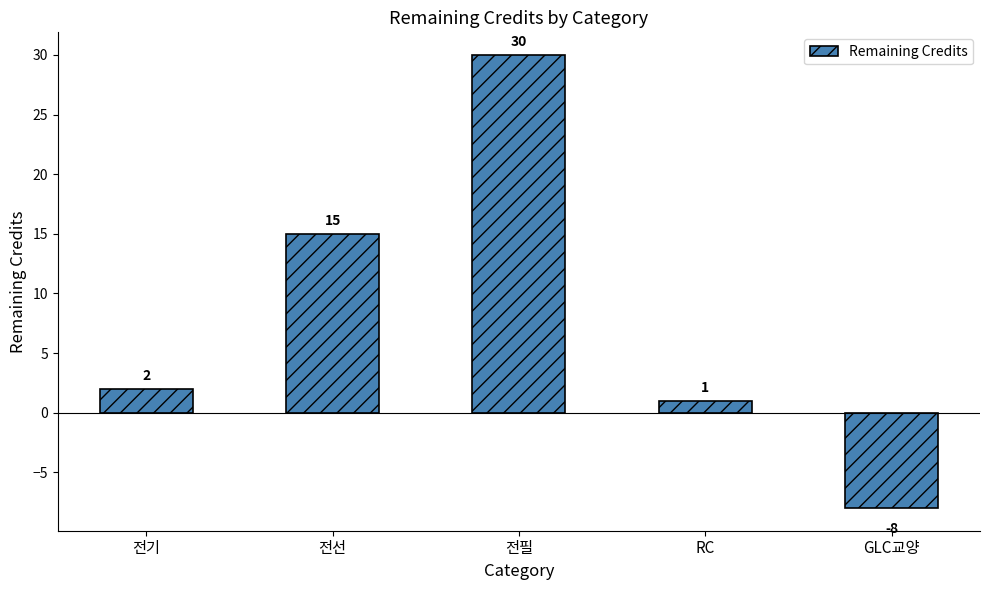

How many values are above zero?

4